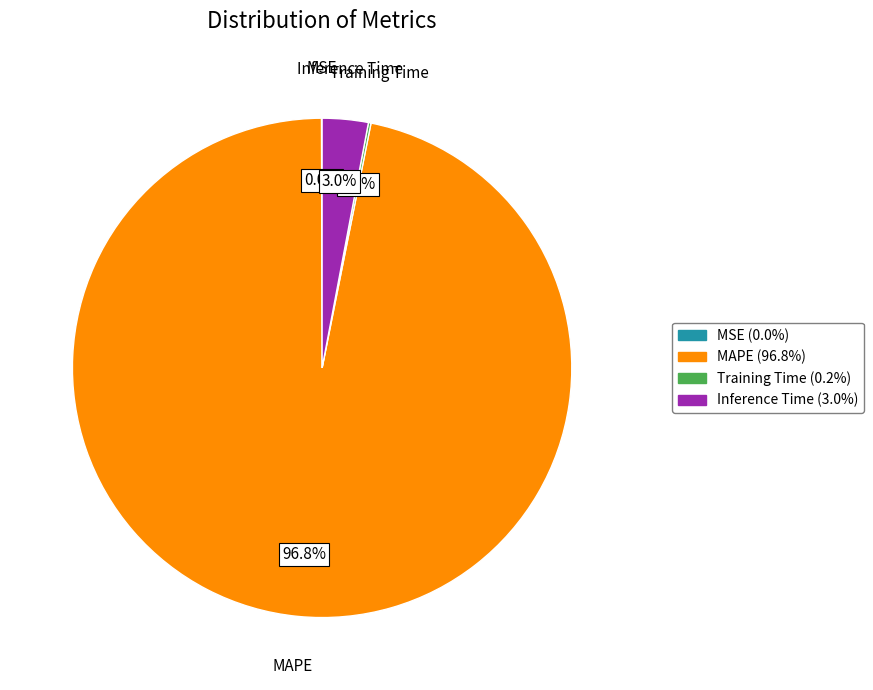

What percentage is NOT represented by MAPE?

3.2%